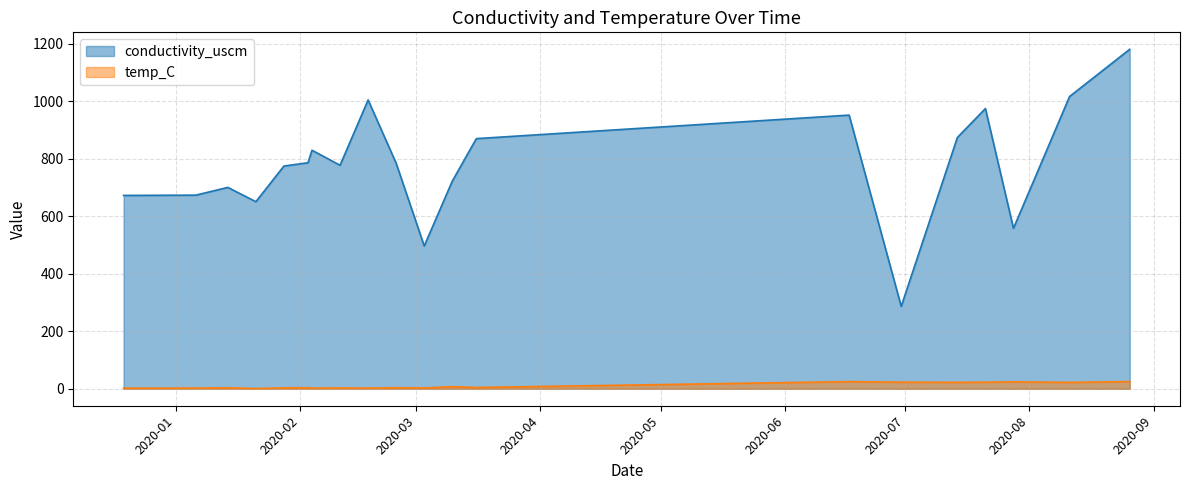

Reading left to right, transcribe all the data shown in this chart.

conductivity_uscm: 2019-12-19=672.1	2020-01-06=673.0	2020-01-14=700.0	2020-01-21=650.3	2020-01-28=774.2	2020-02-03=785.7	2020-02-04=829.2	2020-02-11=776.9	2020-02-18=1004.0	2020-02-25=783.8	2020-03-03=496.4	2020-03-10=721.8	2020-03-16=869.5	2020-06-17=951.3	2020-06-30=286.3	2020-07-14=873.4	2020-07-21=974.1	2020-07-28=557.7	2020-08-11=1016.0	2020-08-26=1180.0
temp_C: 2019-12-19=2.1	2020-01-06=2.3	2020-01-14=3.4	2020-01-21=0.8	2020-01-28=3.1	2020-02-03=3.5	2020-02-04=2.2	2020-02-11=2.8	2020-02-18=2.2	2020-02-25=3.7	2020-03-03=2.9	2020-03-10=7.3	2020-03-16=4.5	2020-06-17=24.9	2020-06-30=22.9	2020-07-14=22.3	2020-07-21=22.8	2020-07-28=24.1	2020-08-11=22.1	2020-08-26=25.0